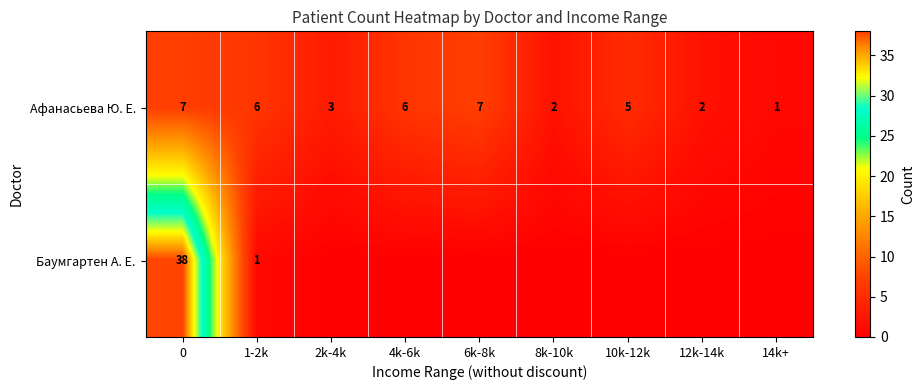

How many values in row_1 are above zero?

2